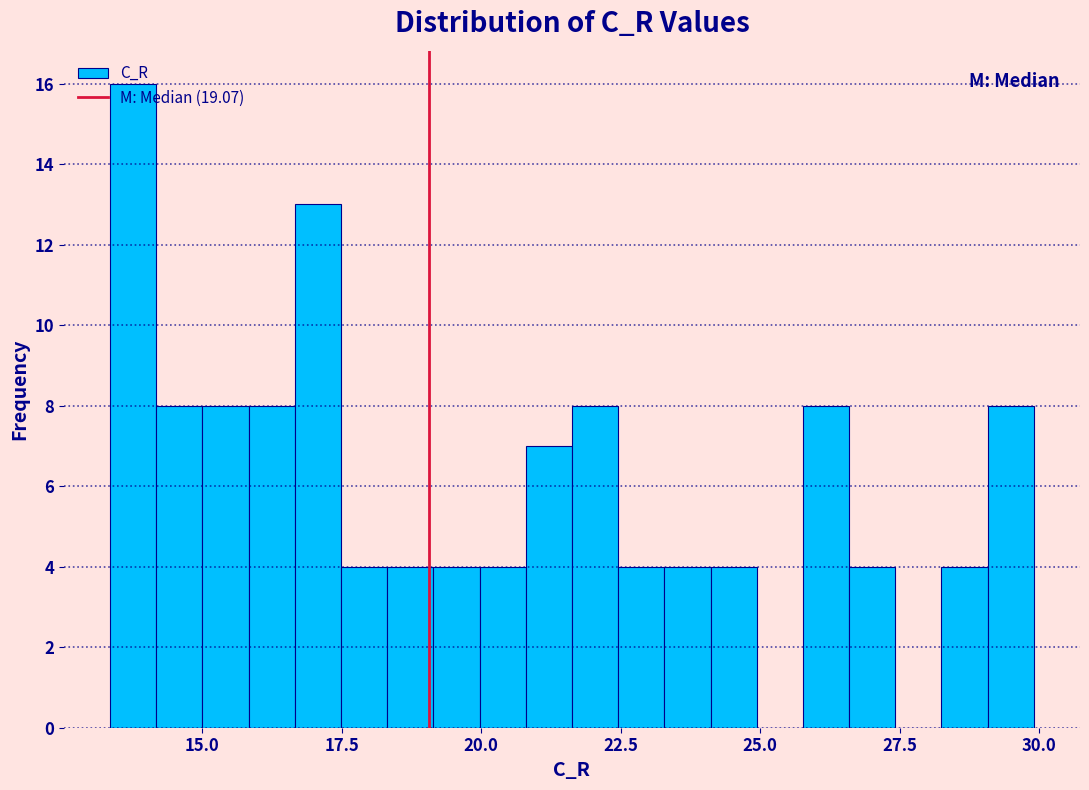

Read against the x-axis, roughly where is the centre of the tallest bar?

14.0